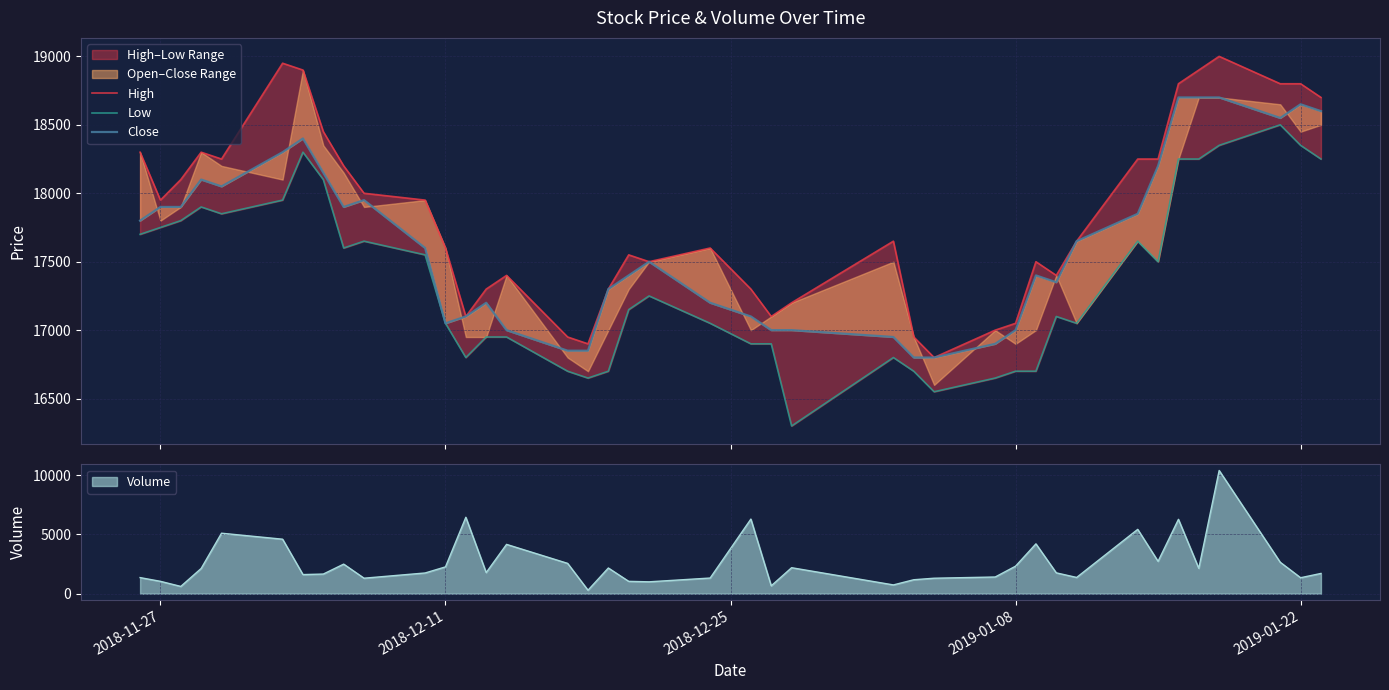

How many interior local peaks does the Low series have?

8